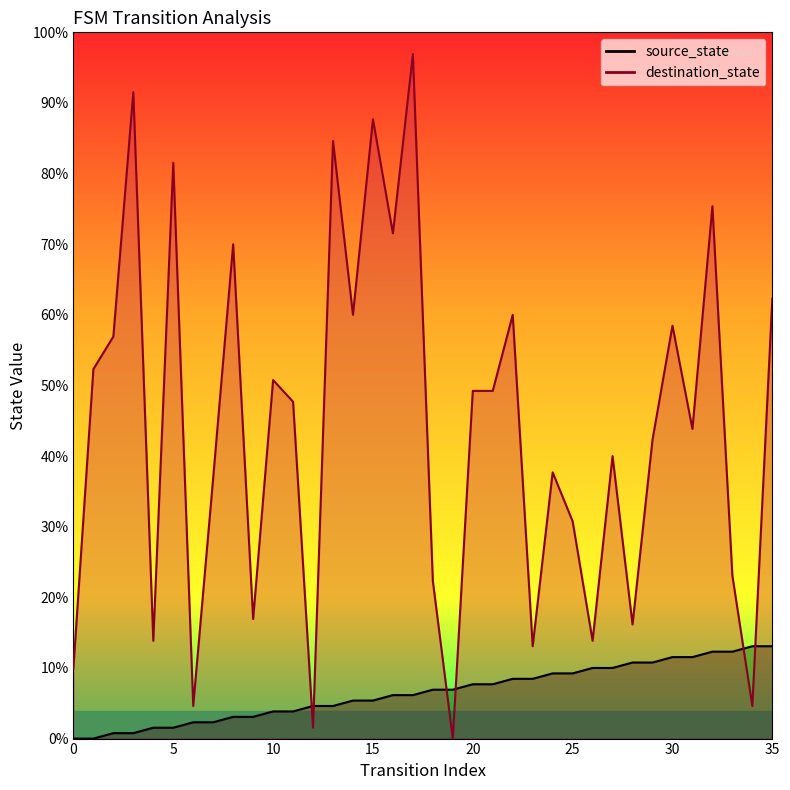

Reading left to right, list all the values displayed in this chart.

source_state: 0=0	1=0	2=1	3=1	4=2	5=2	6=3	7=3	8=4	9=4	10=5	11=5	12=6	13=6	14=7	15=7	16=8	17=8	18=9	19=9	20=10	21=10	22=11	23=11	24=12	25=12	26=13	27=13	28=14	29=14	30=15	31=15	32=16	33=16	34=17	35=17
destination_state: 0=13	1=68	2=74	3=119	4=18	5=106	6=6	7=48	8=91	9=22	10=66	11=62	12=2	13=110	14=78	15=114	16=93	17=126	18=29	19=0	20=64	21=64	22=78	23=17	24=49	25=40	26=18	27=52	28=21	29=55	30=76	31=57	32=98	33=30	34=6	35=81